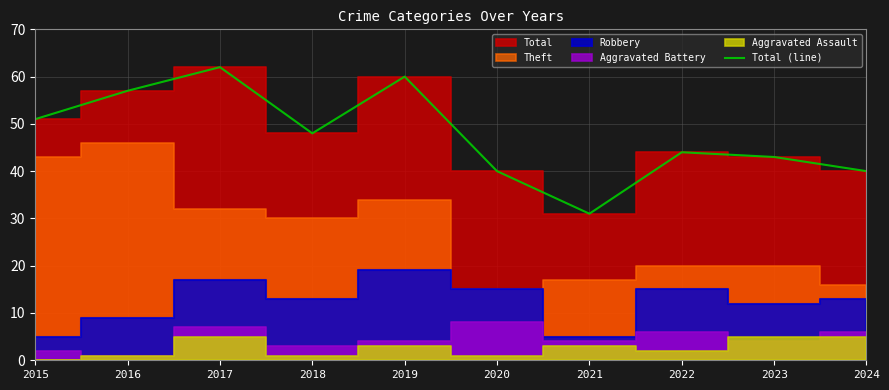

How many lines are shown in the chart?

1